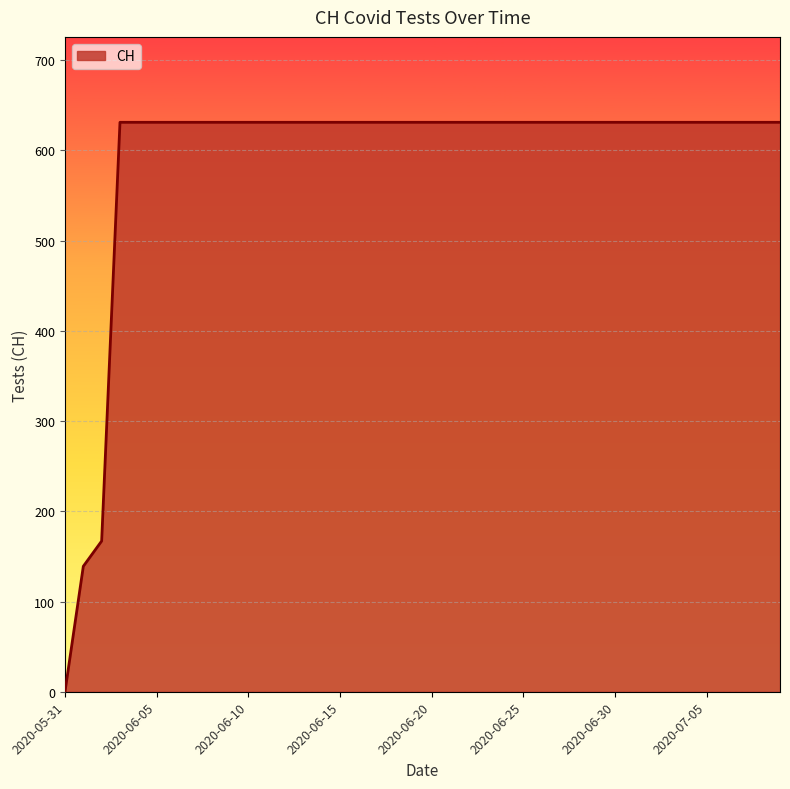

What is the difference between the maximum and minimum values?

631